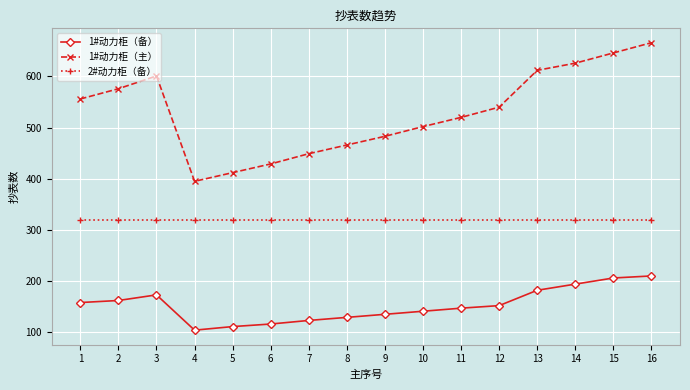

How many distinct data groups are displayed?

3